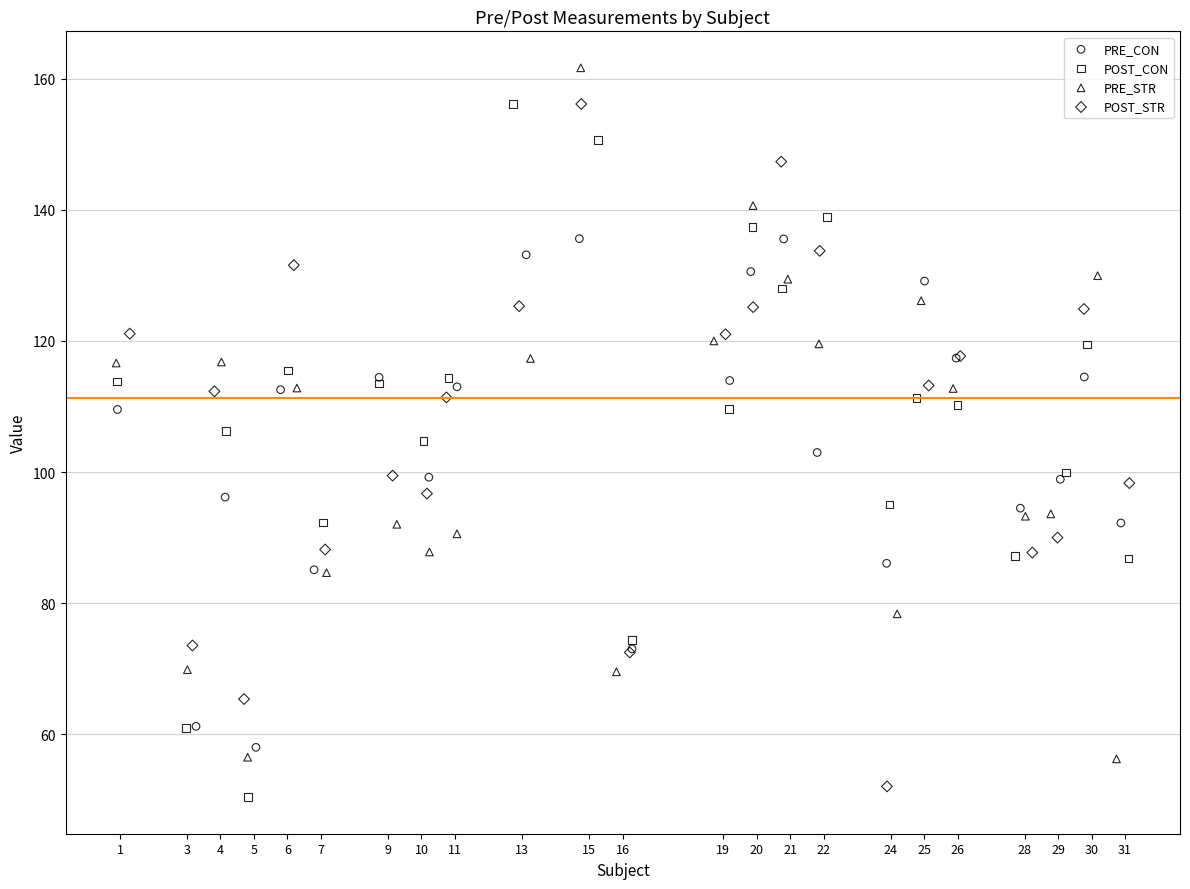

Which series contains the lowest Y value?

POST_CON